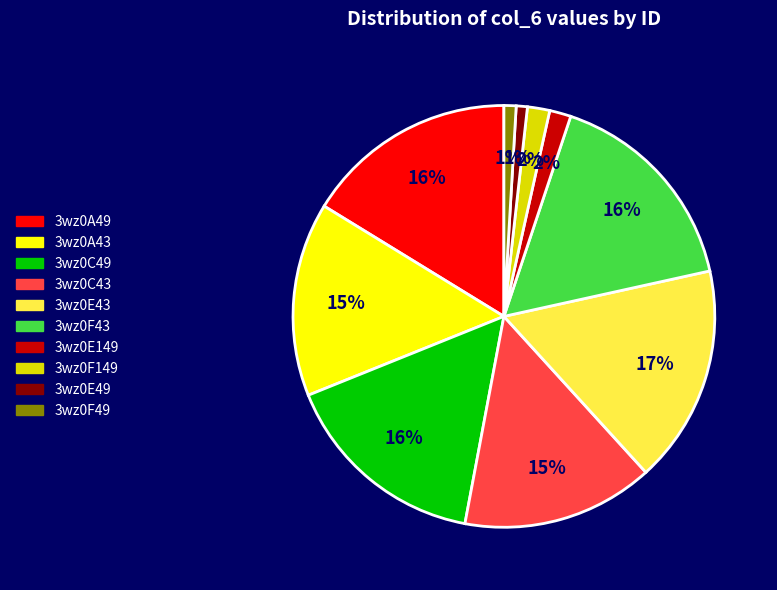

Combined, do 3wz0E43 and 3wz0F49 account for over 50%?

No